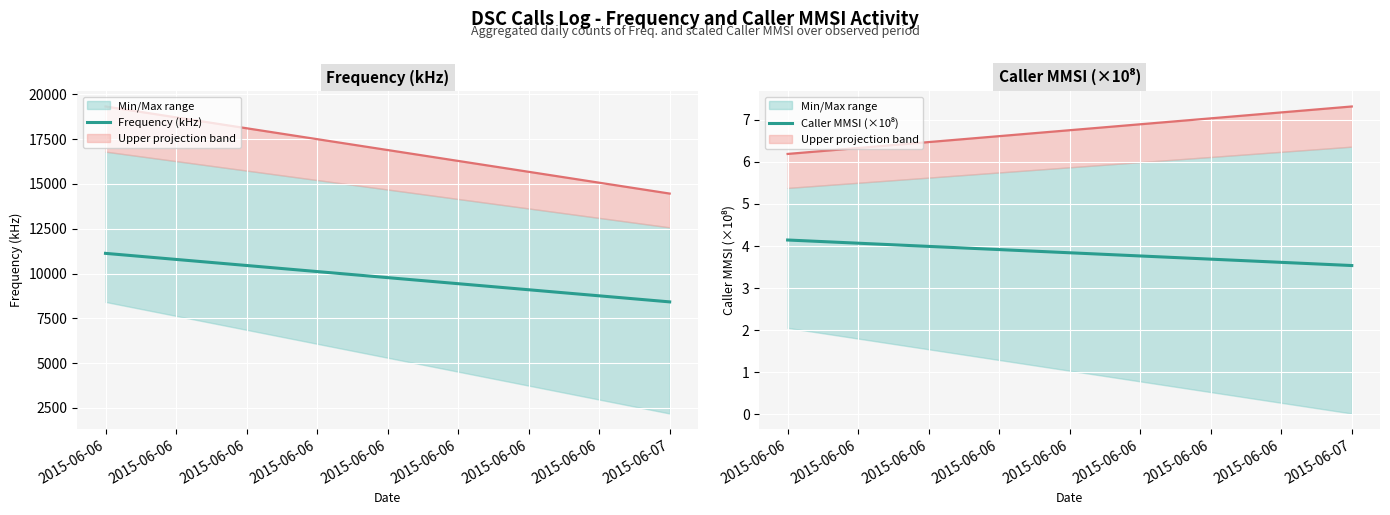

What is the value of the Frequency (kHz) point at the 1st from the left?

11126.6